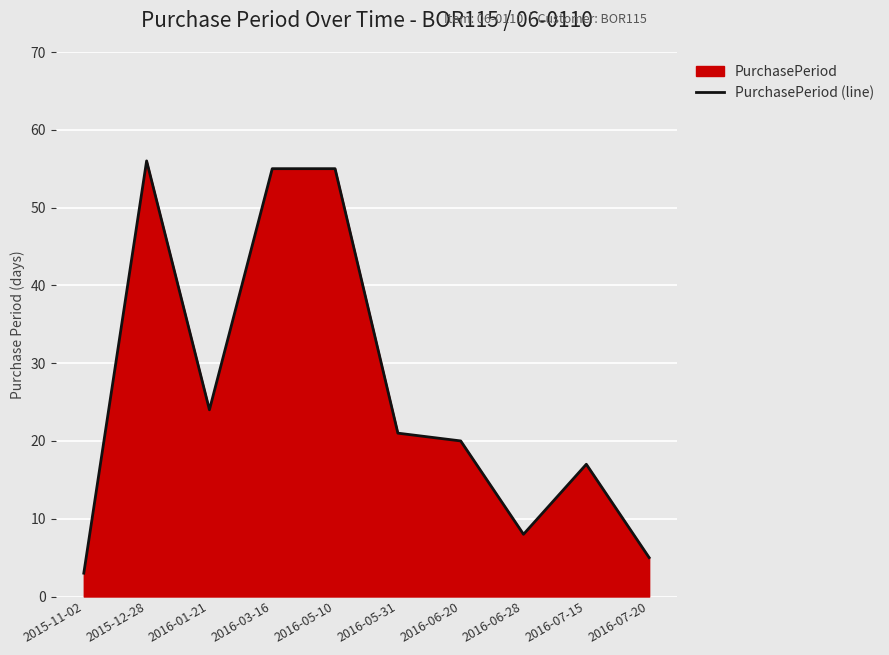

List the labels in order of value, smallest first.

2015-11-02, 2016-07-20, 2016-06-28, 2016-07-15, 2016-06-20, 2016-05-31, 2016-01-21, 2016-03-16, 2016-05-10, 2015-12-28